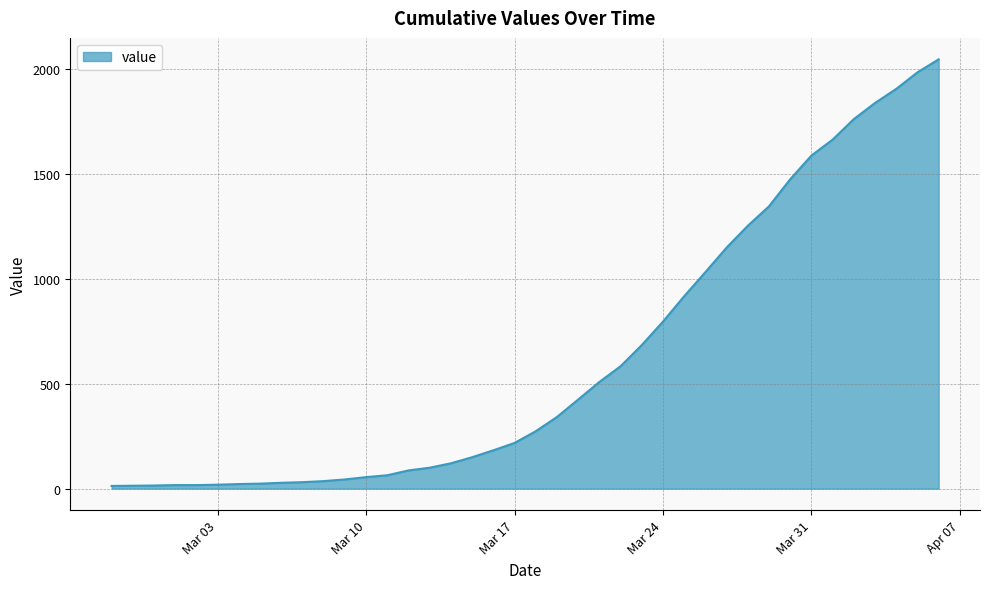

What is the difference between the second highest and minimum values?

1973